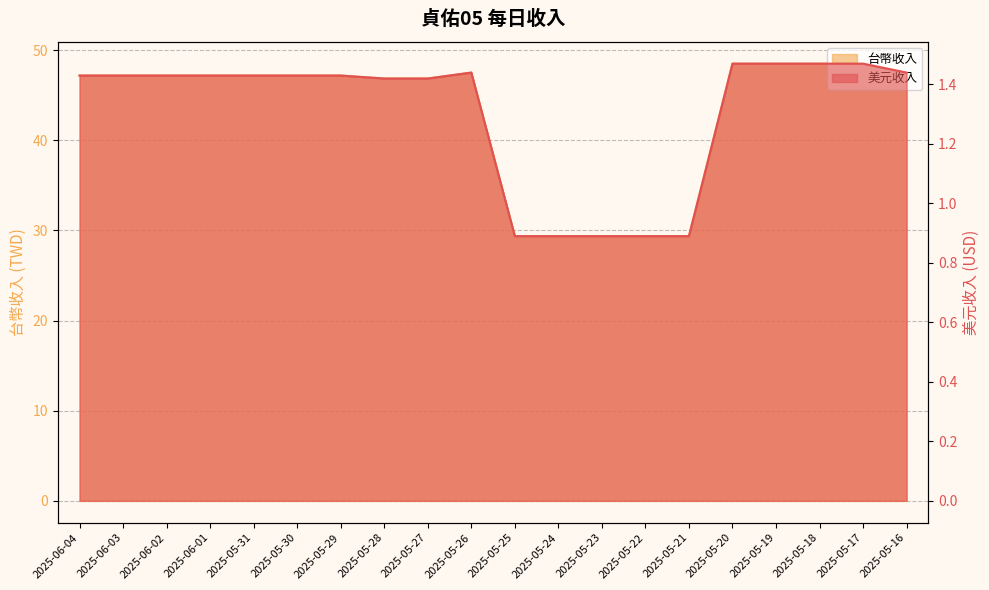

In 美元收入, how many points are higher than both neighbors (excluding endpoints)?

1